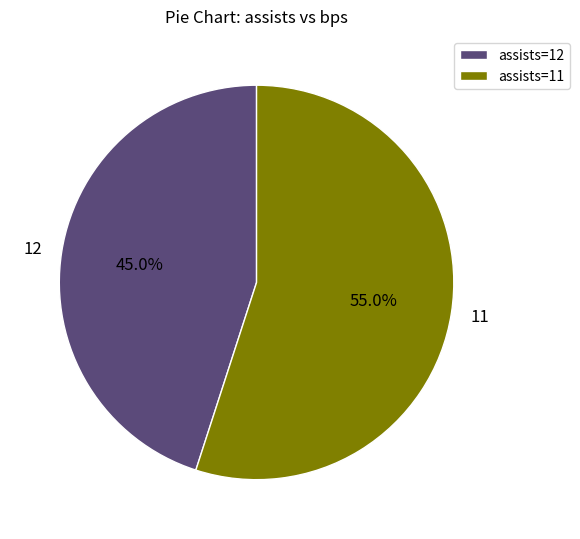

Count the number of slices in the pie.

2